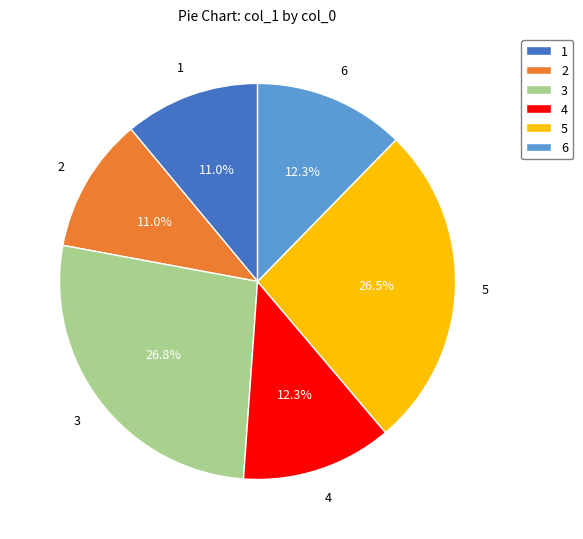

Approximately how many times larger is the value at 4 compared to 3?

0.5